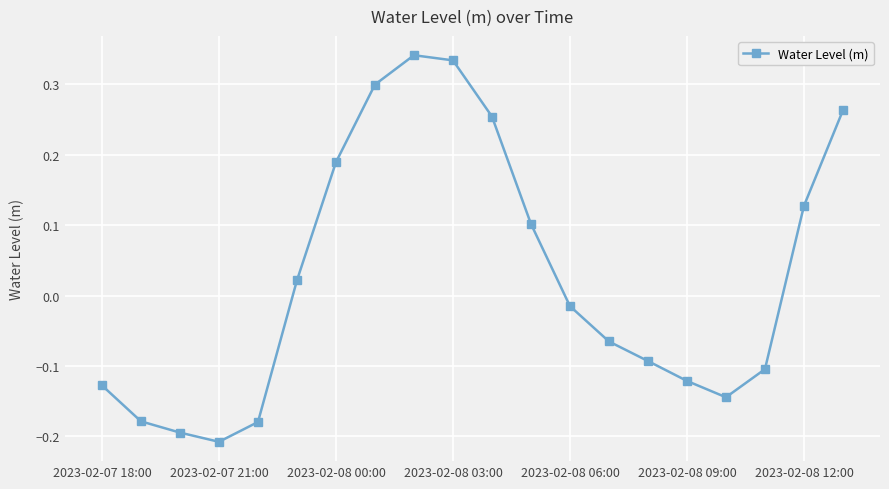

What is the sum of all values?

0.5